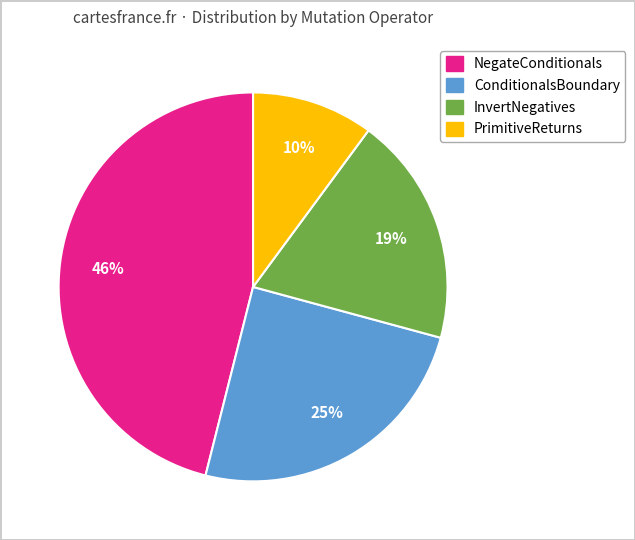

Between PrimitiveReturns and NegateConditionals, which is larger?

NegateConditionals